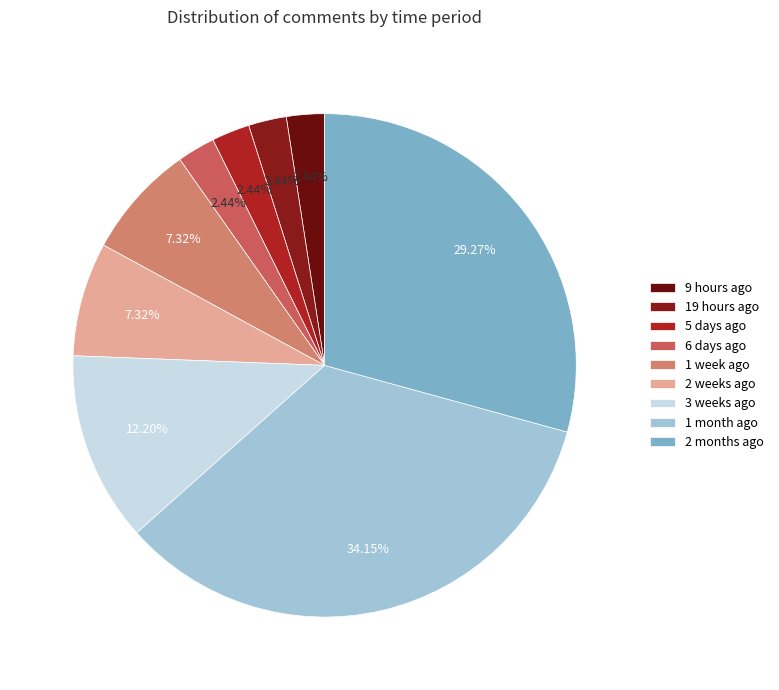

Is 3 weeks ago the majority of the pie?

No